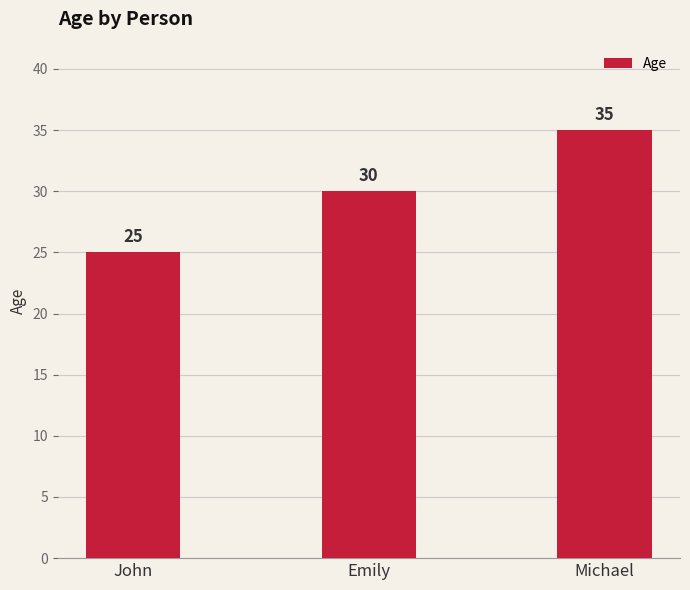

What is the maximum value shown in the chart?

35